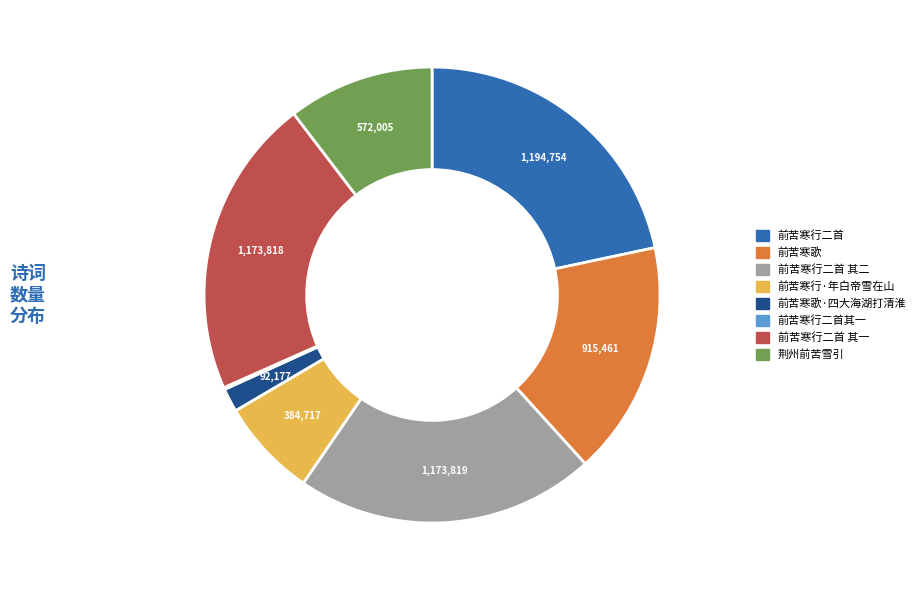

Is there any slice that represents more than half of the pie?

No